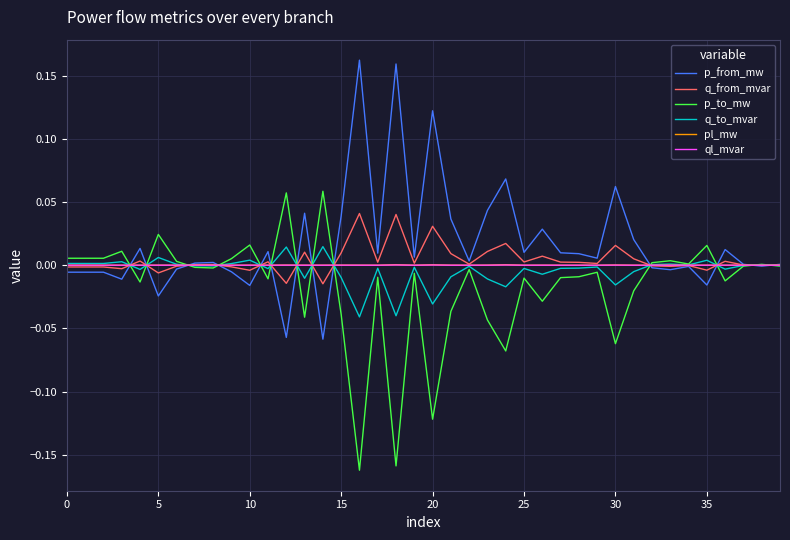

What is the label of the 2nd point from the right?

38